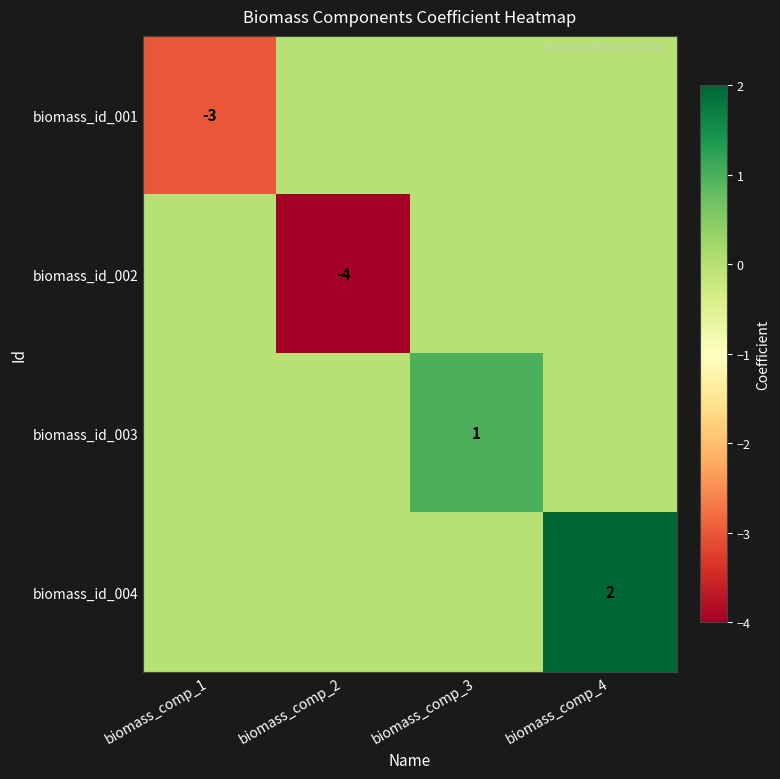

The value of biomass_id_003 at biomass_comp_3 is 1. True or false?

True